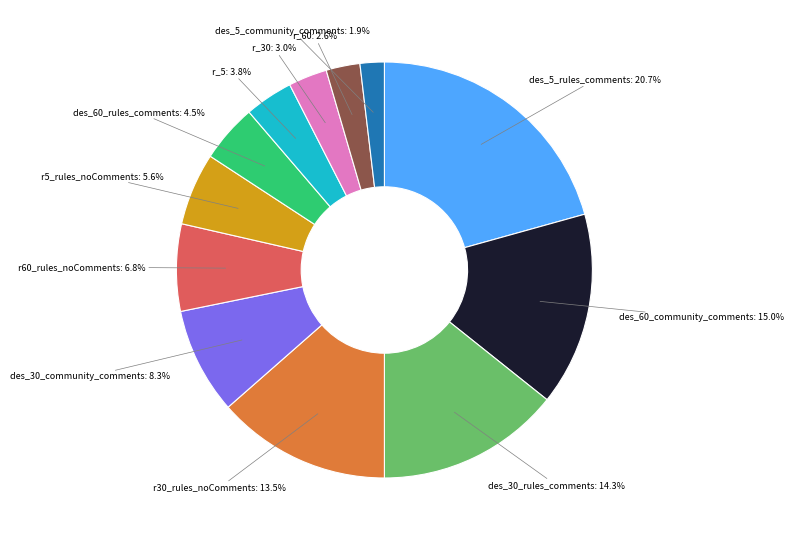

Is there a majority slice in this chart?

No